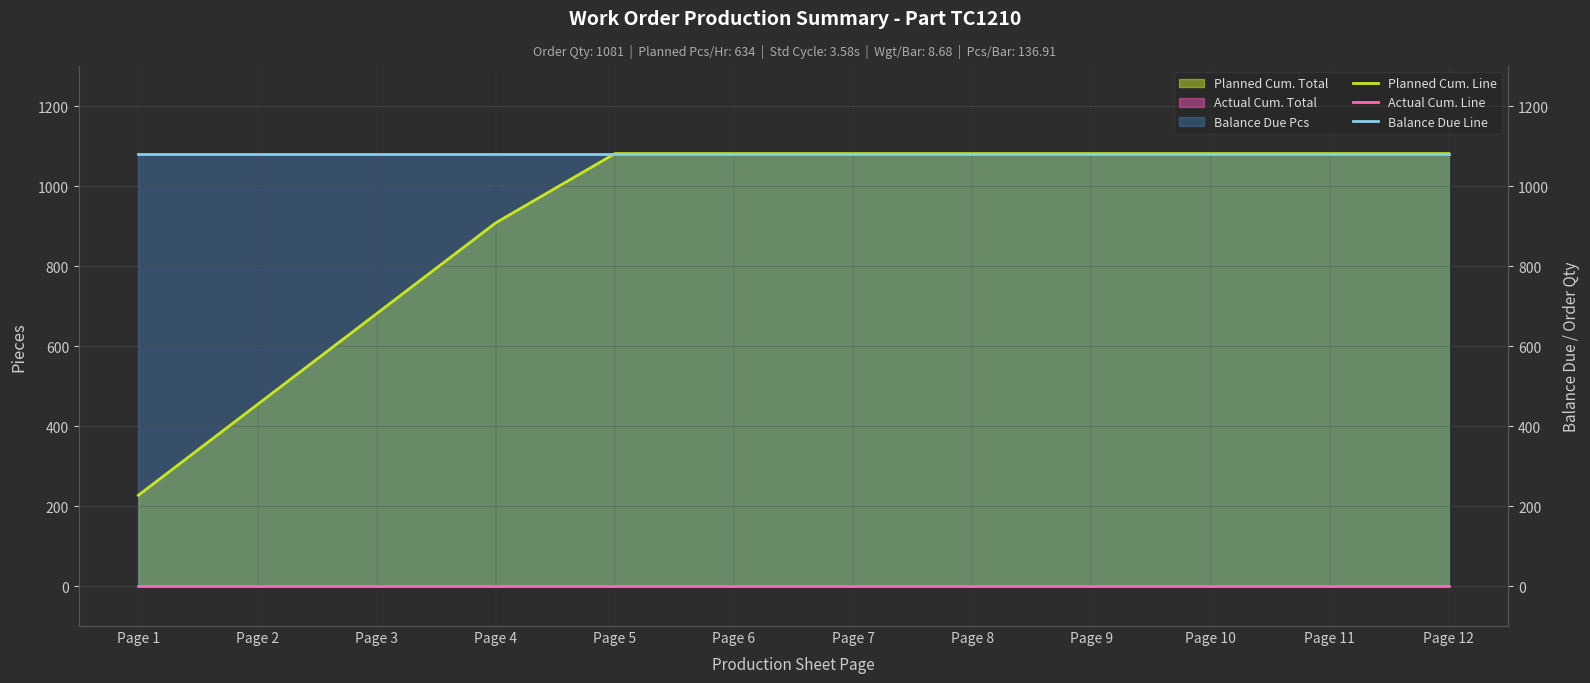

List the labels in order of Planned Cum. Line value, largest first.

Page 5, Page 6, Page 7, Page 8, Page 9, Page 10, Page 11, Page 12, Page 4, Page 3, Page 2, Page 1